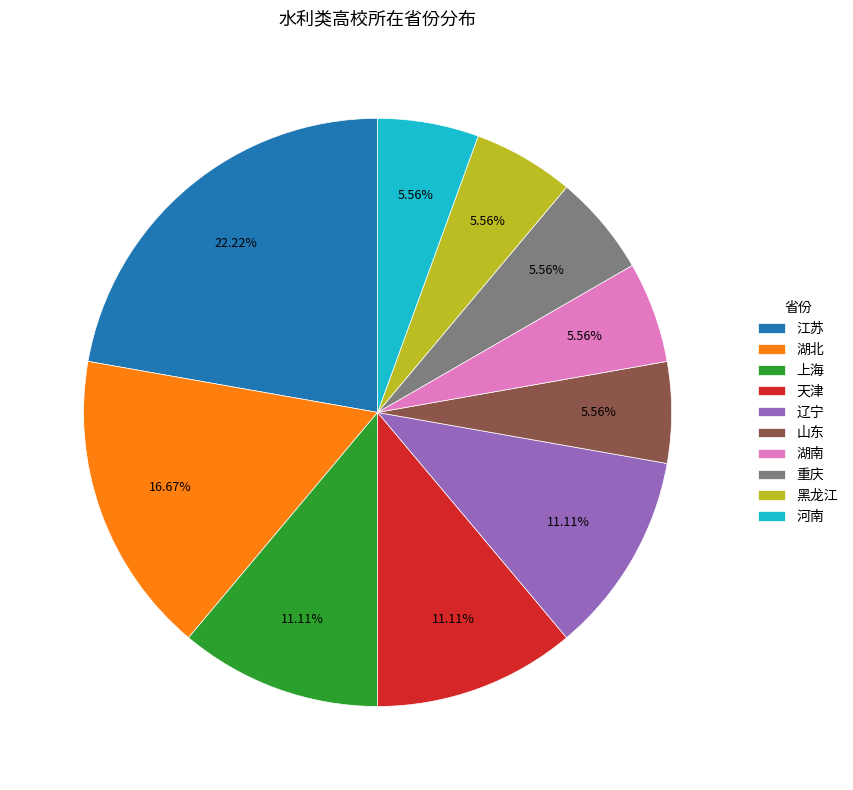

How many segments does this pie chart have?

10